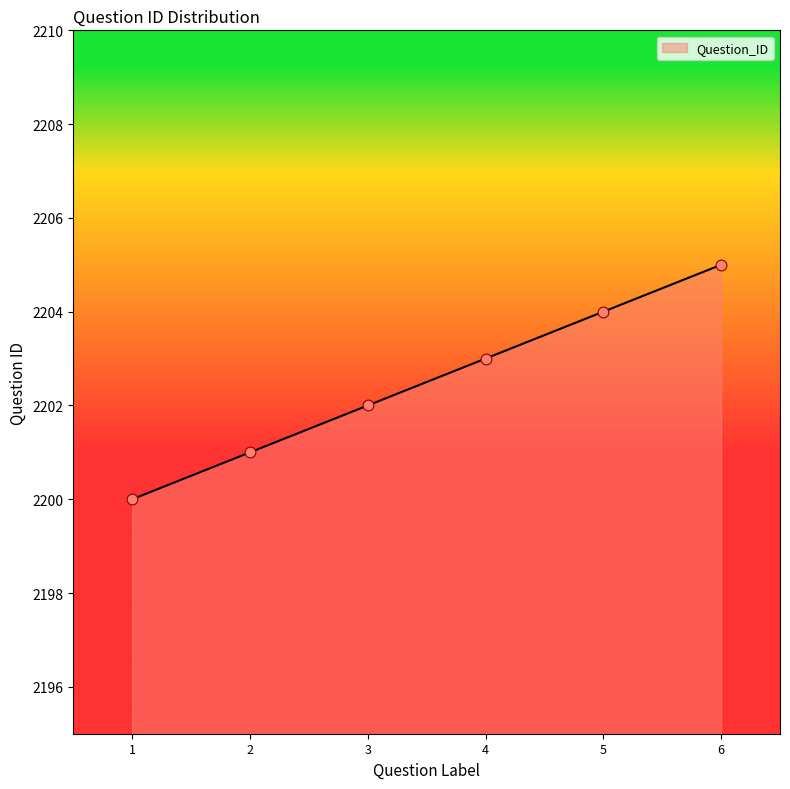

Approximately how many times larger is the value at 4 compared to 5?

1.0